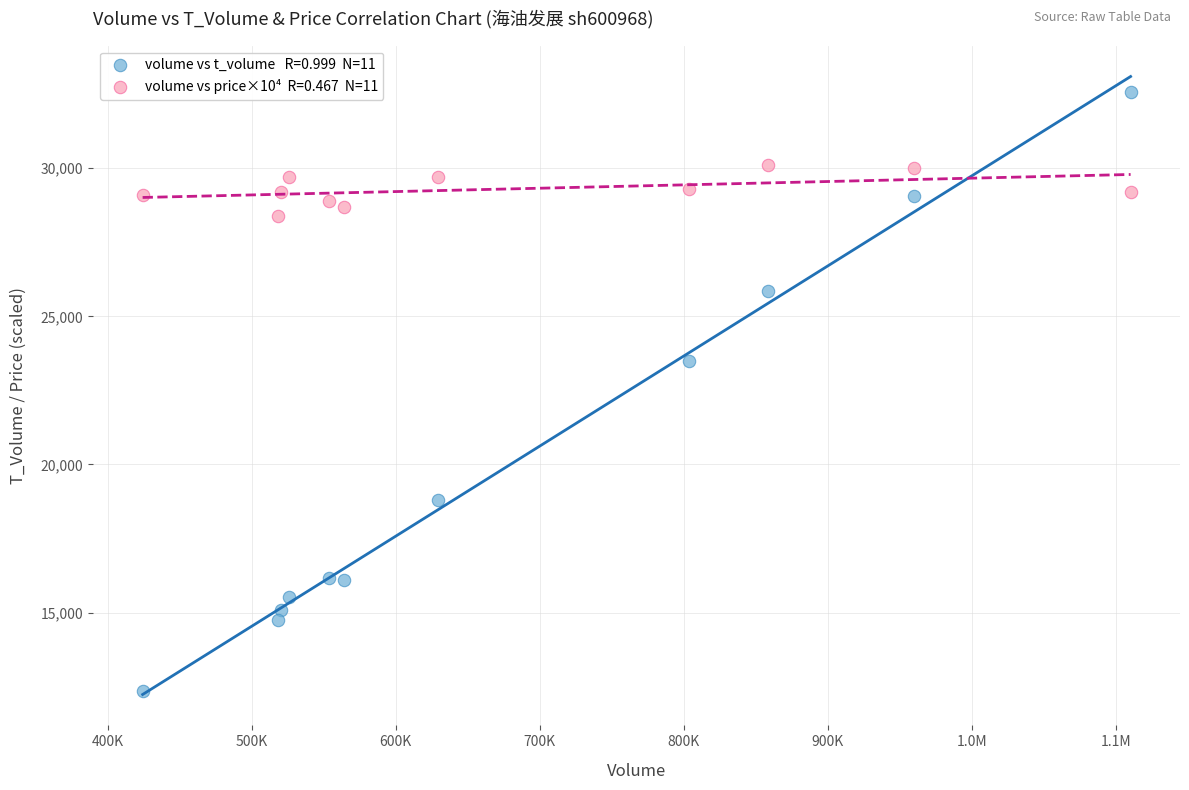

Across all series, what Y value is closest to 22459?

23491.0